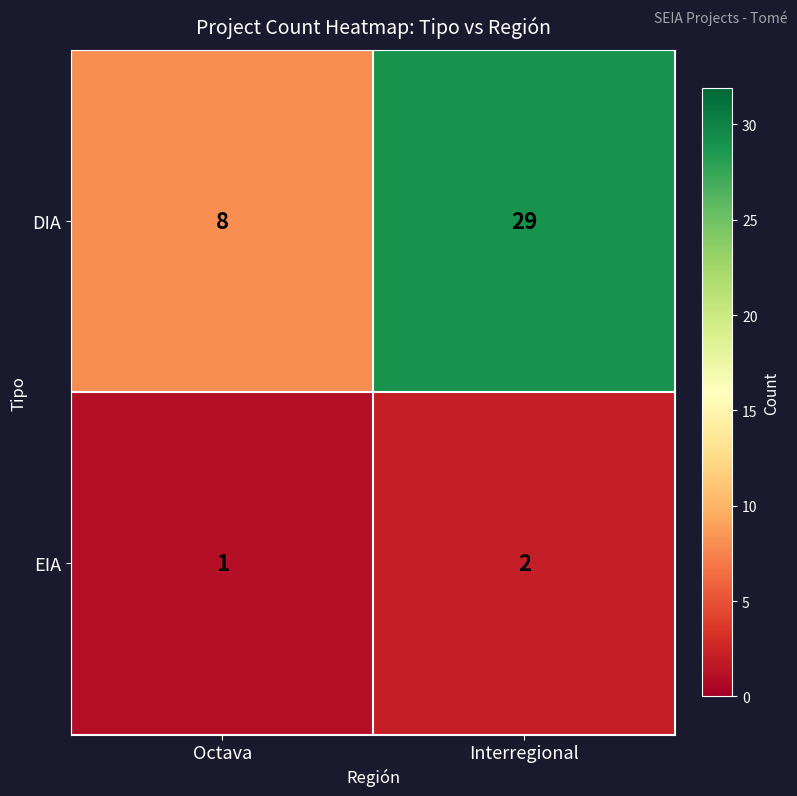

At which category is the sum across all series the highest?

Interregional